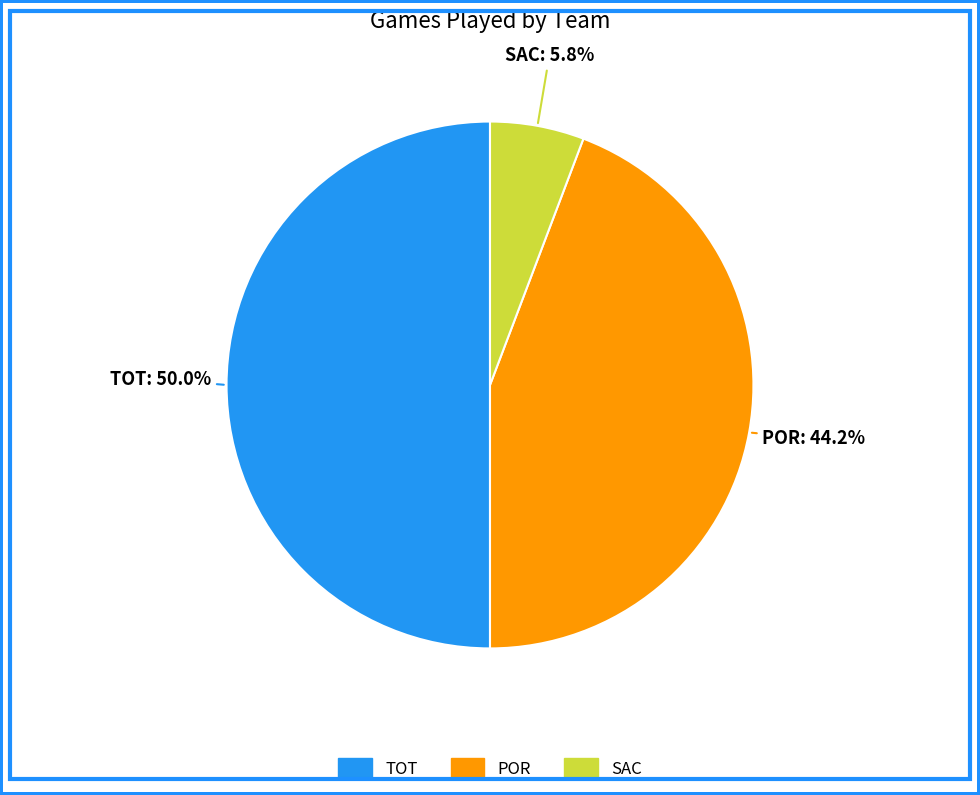

Approximately how many times larger is the value at POR compared to TOT?

0.9